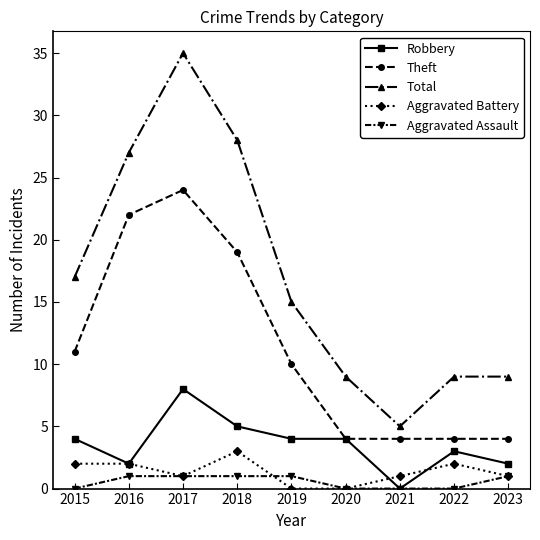

The value of Theft at 2019 is 3. True or false?

False